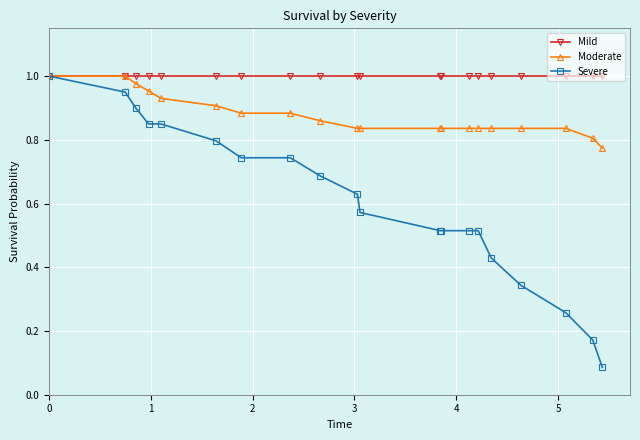

Which series has the largest range (max minus min)?

Severe